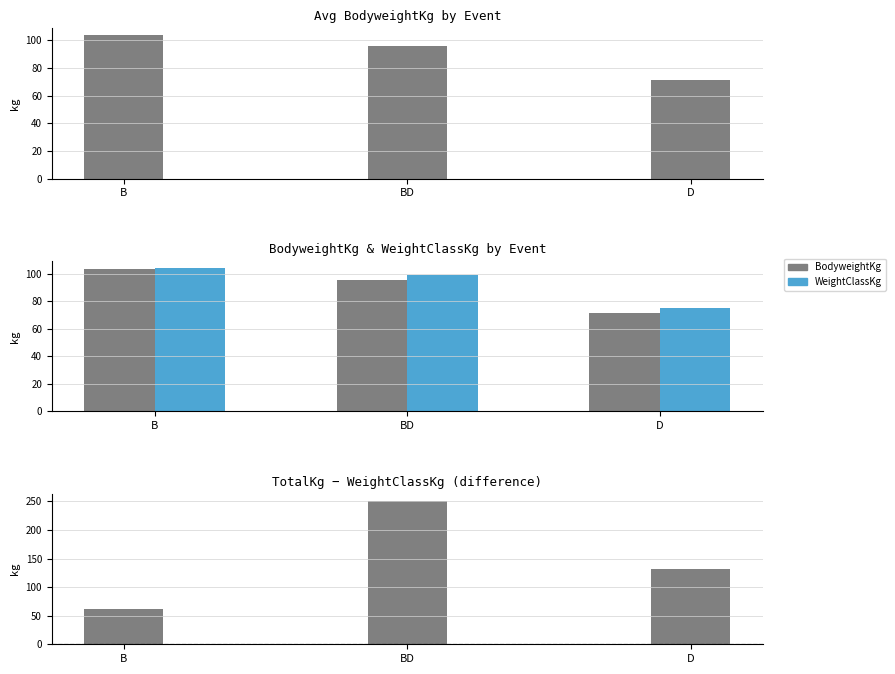

What is the spread (max minus min) of values at BD?

154.5